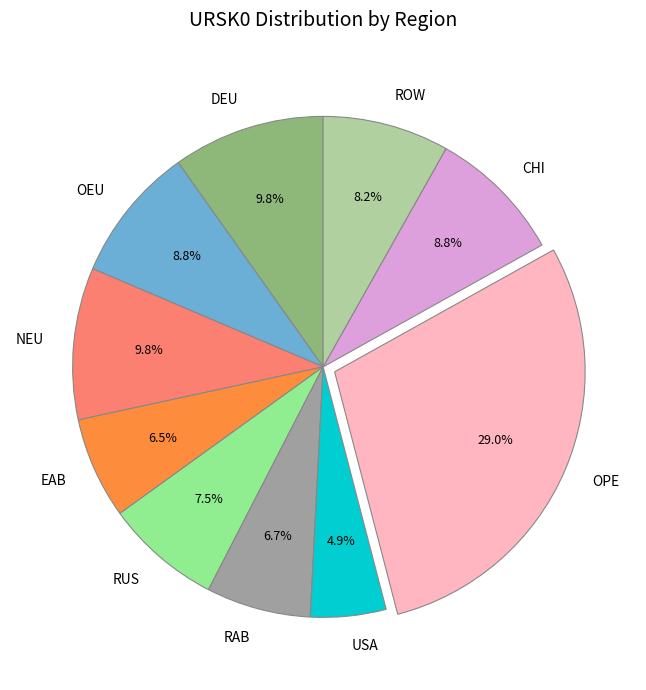

To the nearest percent, what percentage of the pie is OEU?

9%